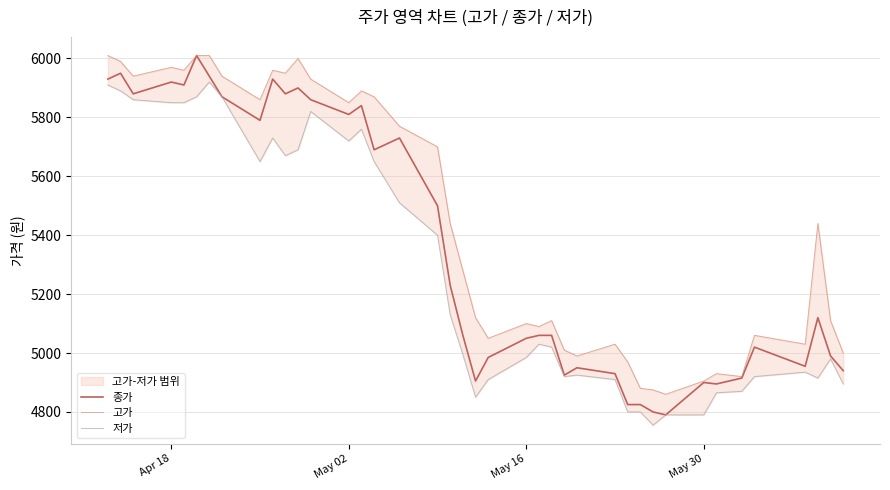

True or false: 저가 and 종가 cross at least once.

False